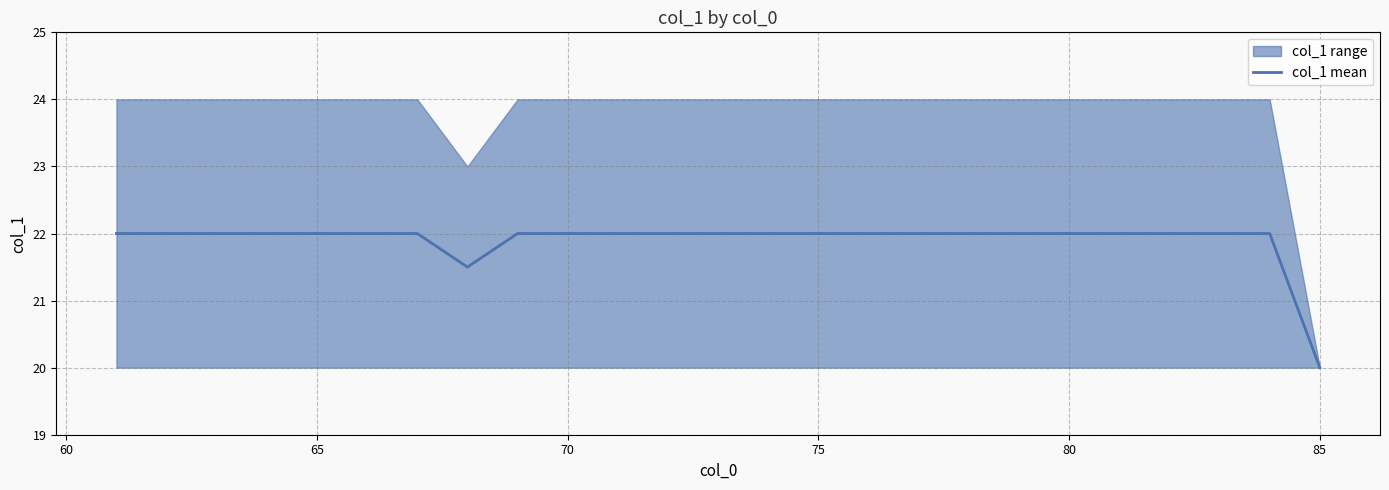

How many data points are less than 22?

2